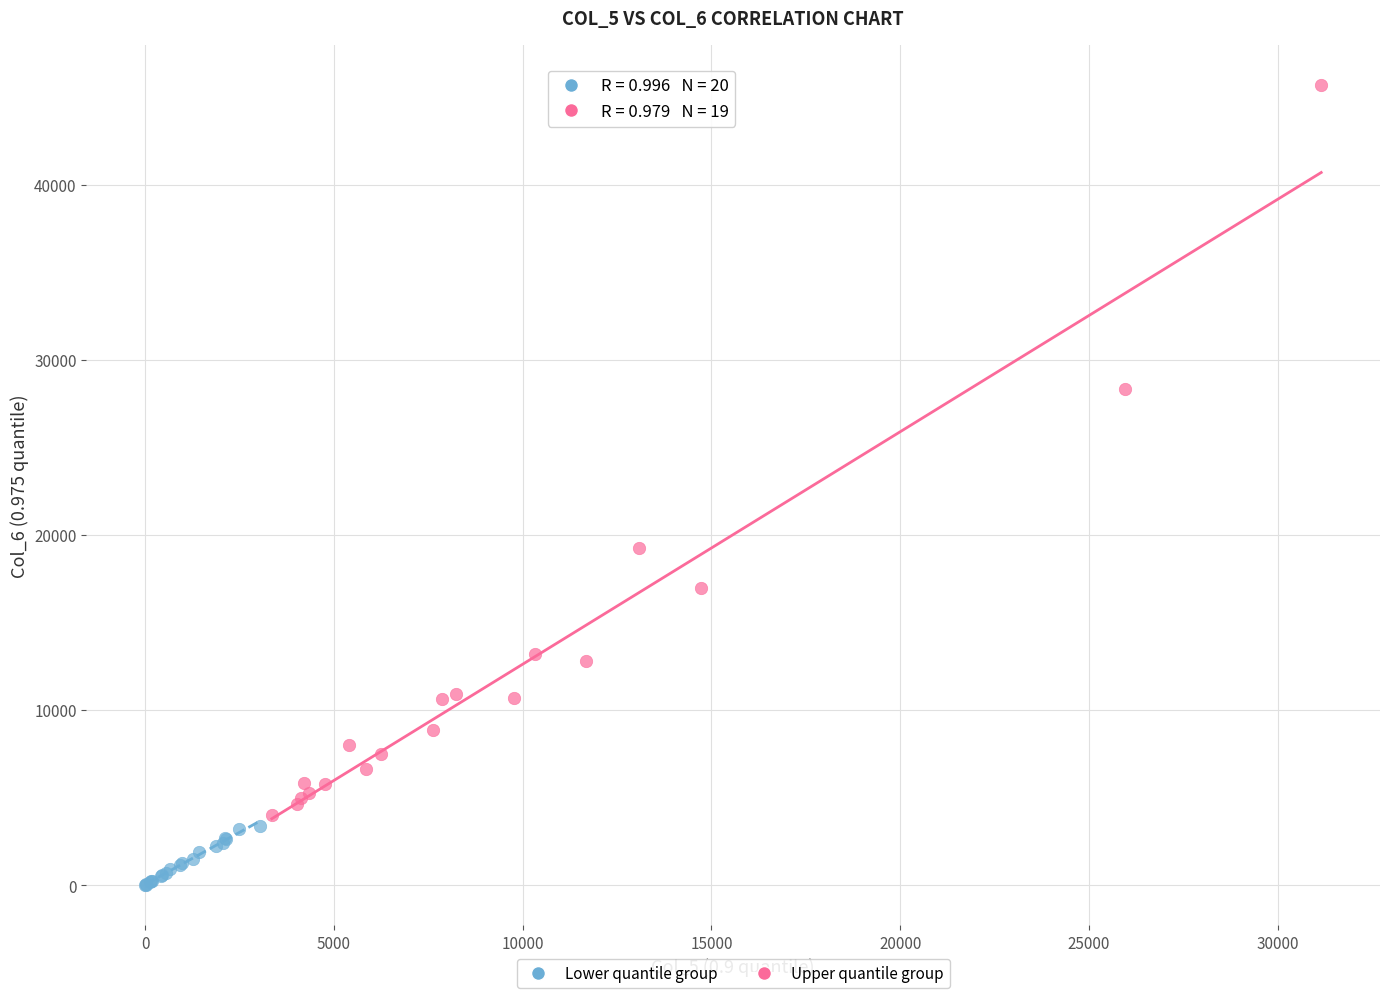

Which series has the widest spread of Y values?

Upper quantile group